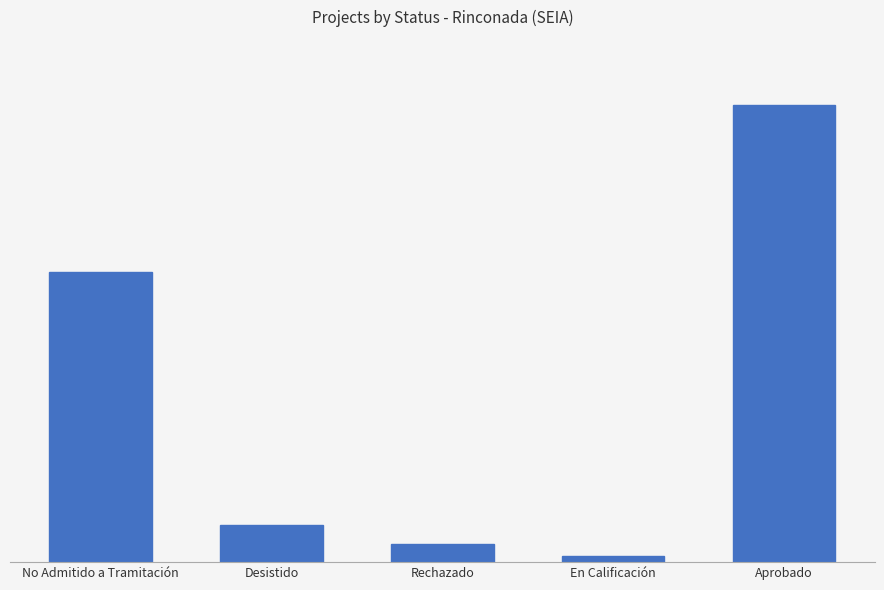

What is the value of the 5th bar from the left?

74